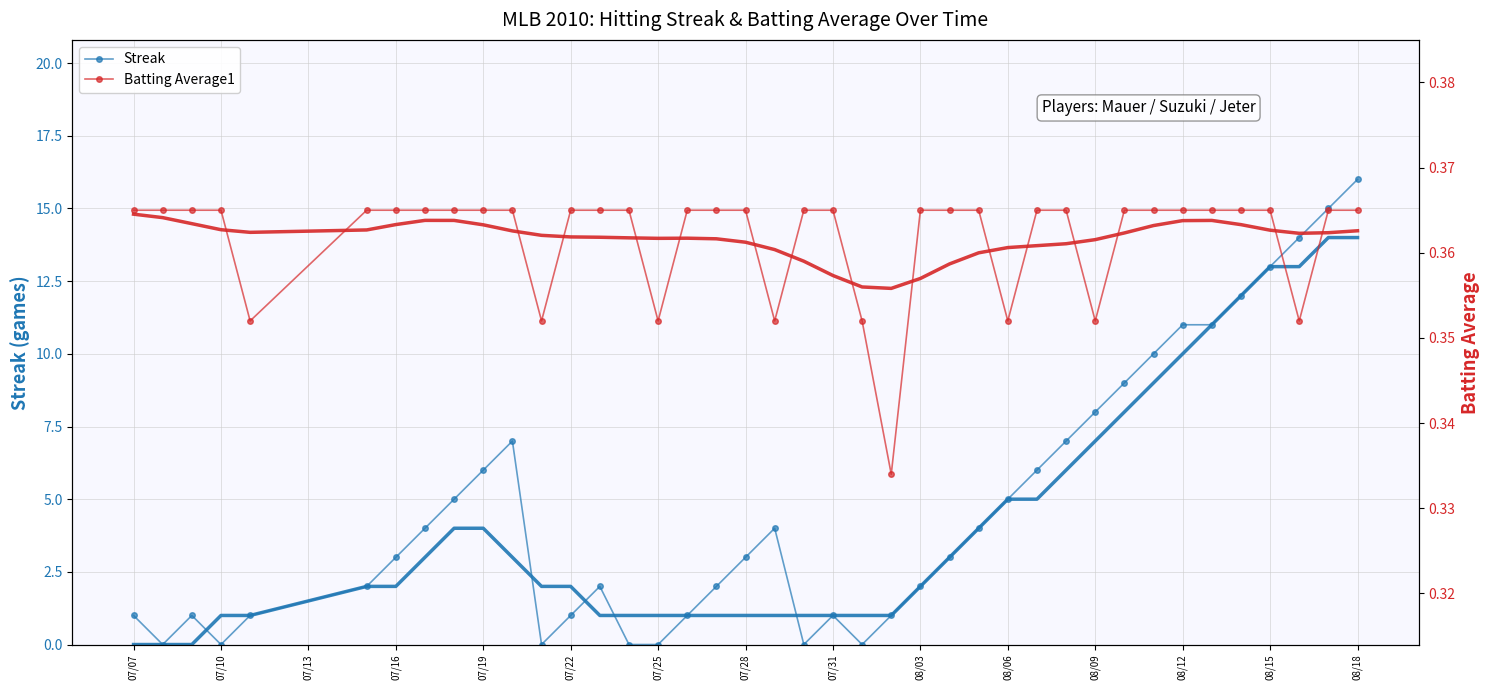

What is the sum of all Streak values?

191